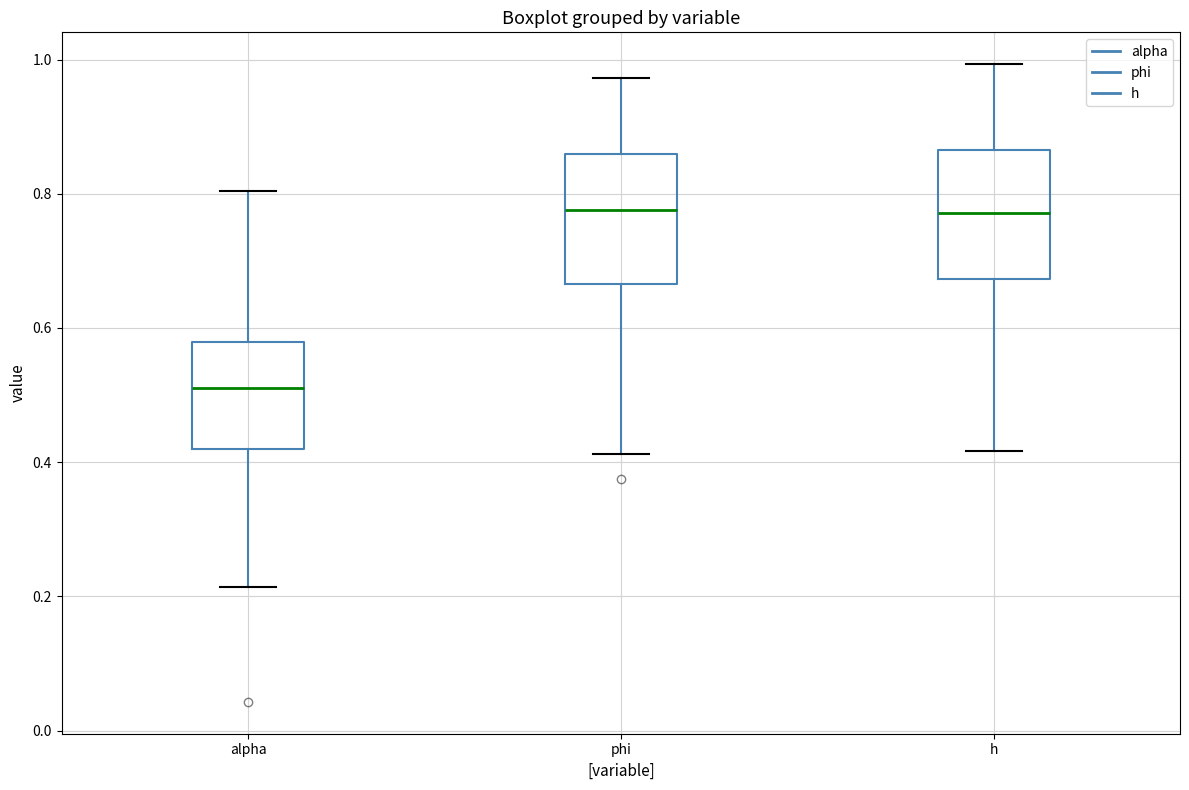

Where does the lower whisker of the box for h end on the y-axis? The values are not printed on the chart, so give them approximately, as read against the axis.

0.42